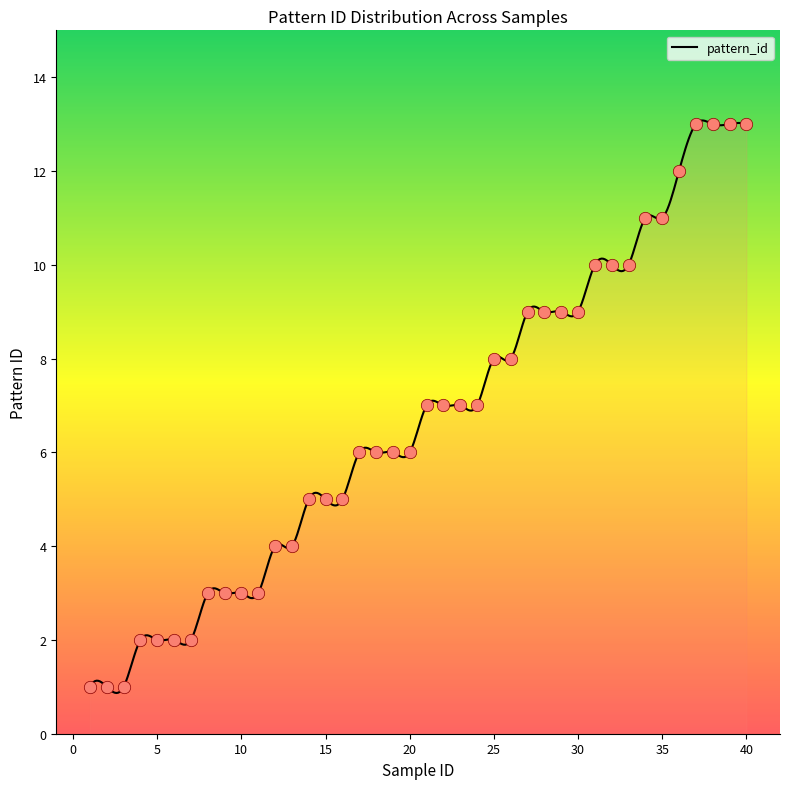

Which has a higher value, 13 or 14?

14